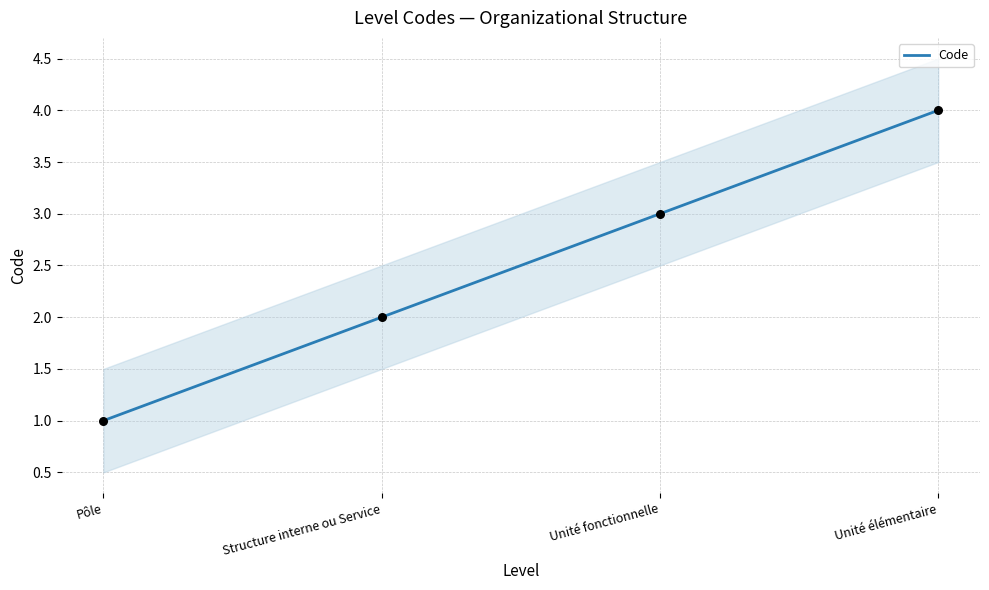

What is the ratio of the value at Structure interne ou Service to the value at Pôle?

2.0